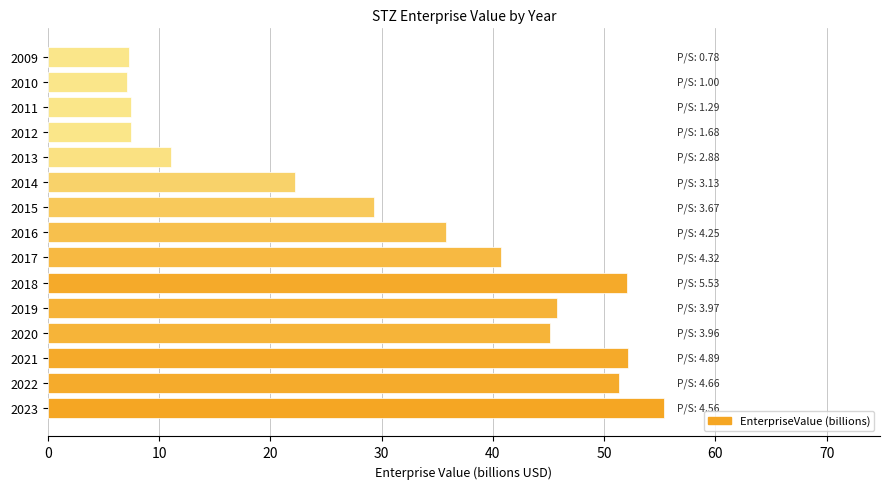

What is the change in value from 2009 to 2023?

+48.1